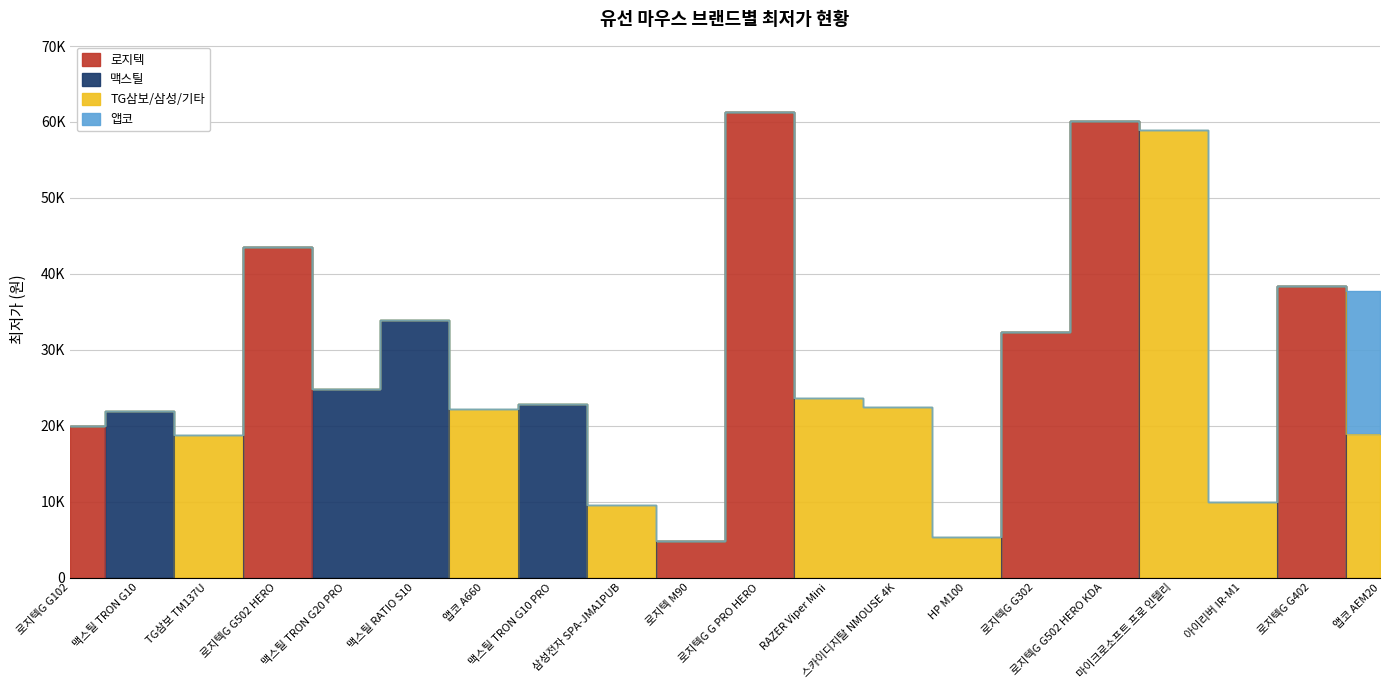

Reading right to left, transcribe all the data shown in this chart.

로지텍: 0	38370	0	0	60090	32390	0	0	0	61370	4840	0	0	0	0	0	43590	0	0	20000
맥스틸: 0	0	0	0	0	0	0	0	0	0	0	0	22900	0	33900	24800	0	0	21900	0
TG삼보/삼성/기타: 18900	0	9990	59000	0	0	5400	22500	23690	0	0	9500	0	22200	0	0	0	18800	0	0
앱코: 18900	0	0	0	0	0	0	0	0	0	0	0	0	0	0	0	0	0	0	0